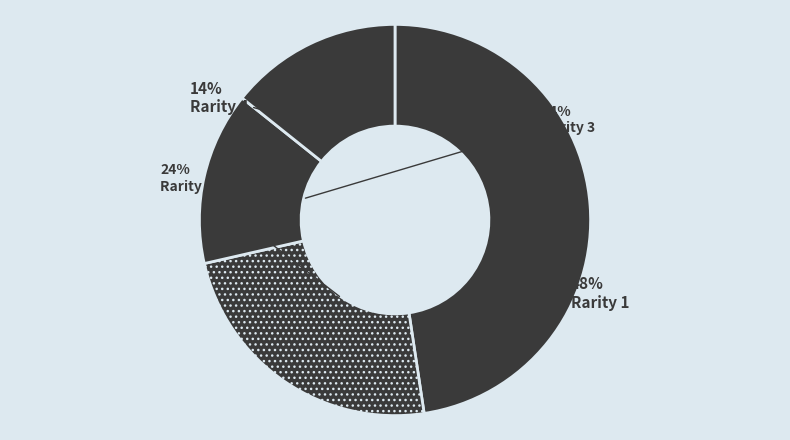

To the nearest percent, what is the average slice percentage?

25%